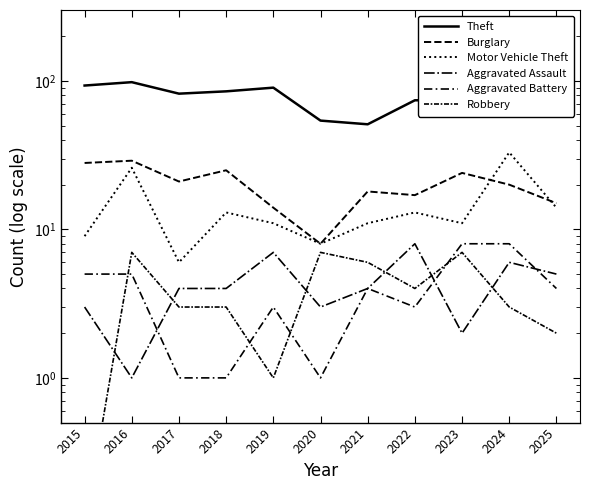

At which label is Aggravated Assault closest to 4?

2017